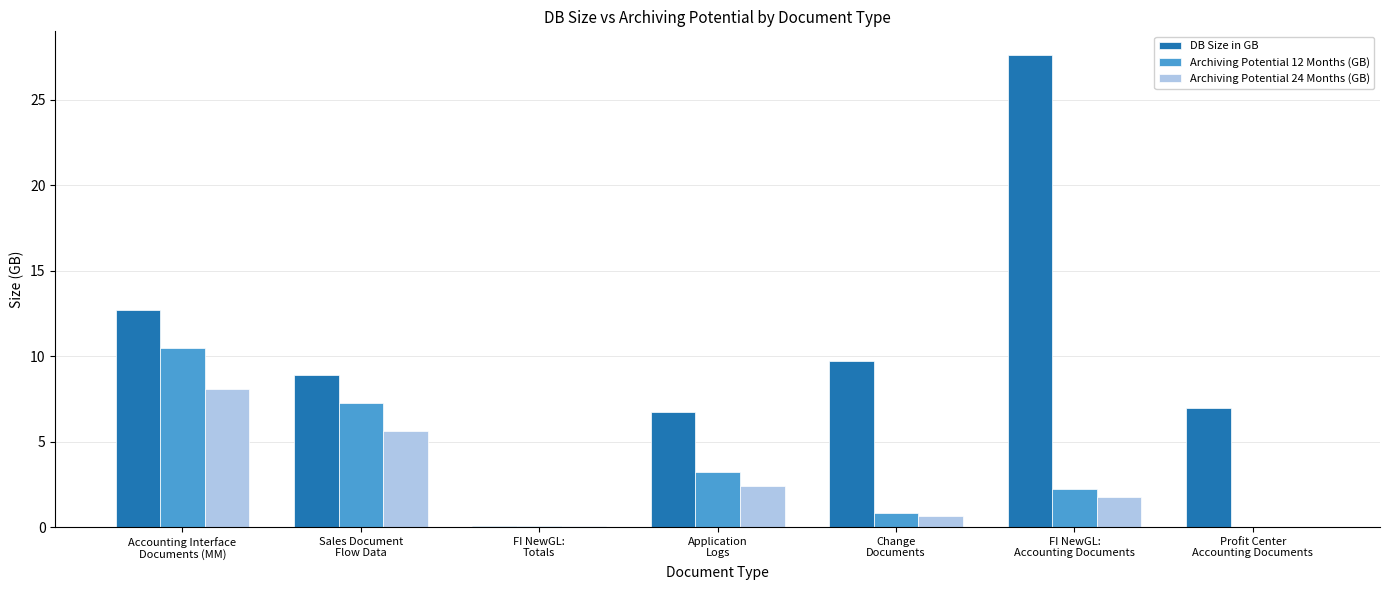

What are all the series names shown in the legend?

DB Size in GB, Archiving Potential 12 Months (GB), Archiving Potential 24 Months (GB)